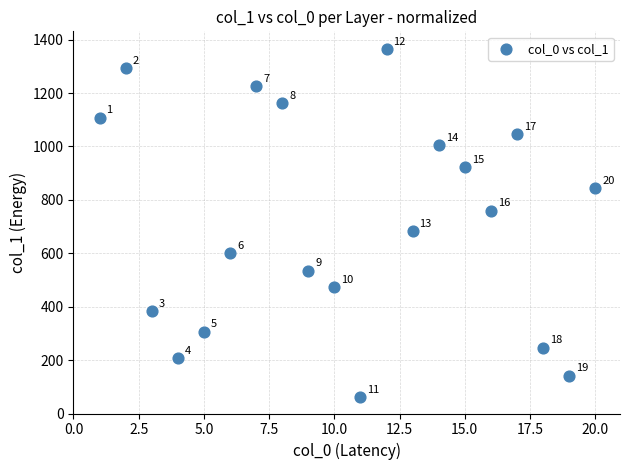

What Y value in the scatter plot is closest to 713?

682